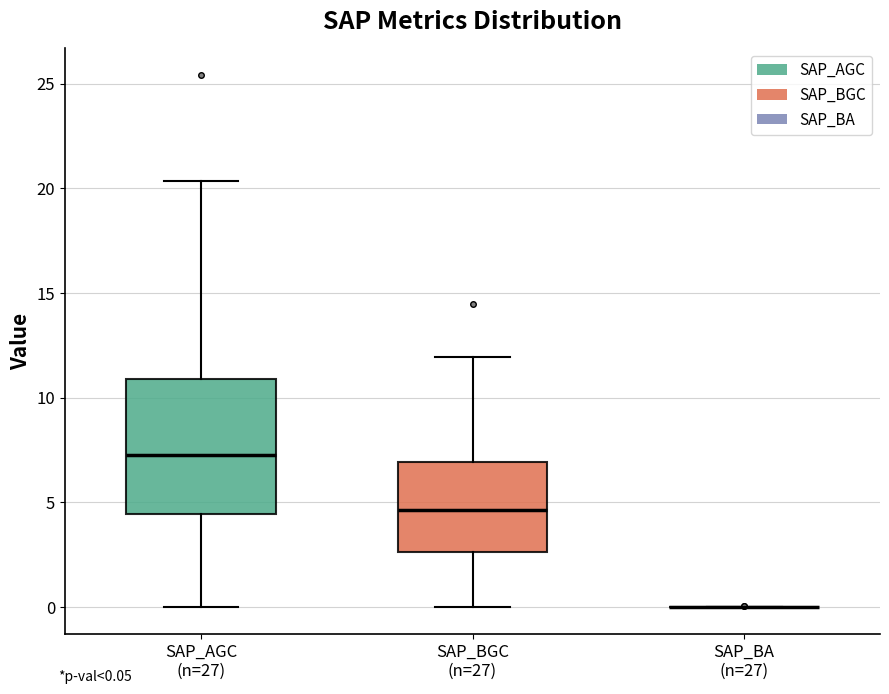

Where does the median line of the box for SAP_BGC (n=27) sit on the y-axis? The values are not printed on the chart, so give them approximately, as read against the axis.

4.5